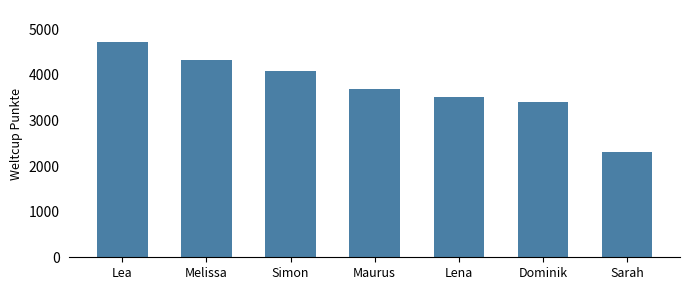

What is the ratio of the value at Sarah to the value at Lena?

0.7